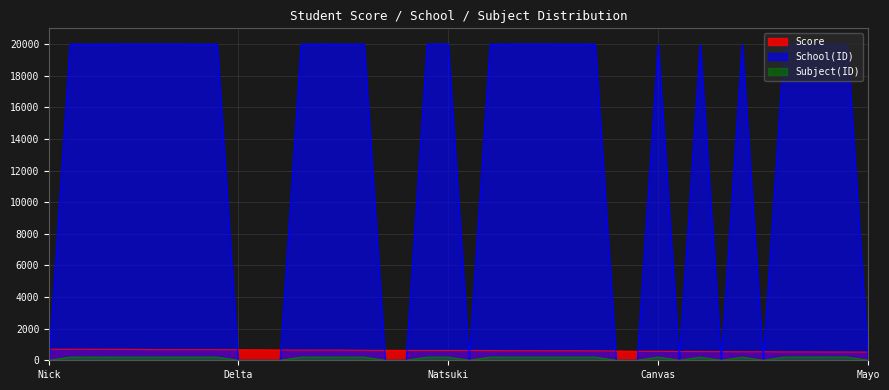

What is the value of the School(ID) point at the 25th from the left?

20005